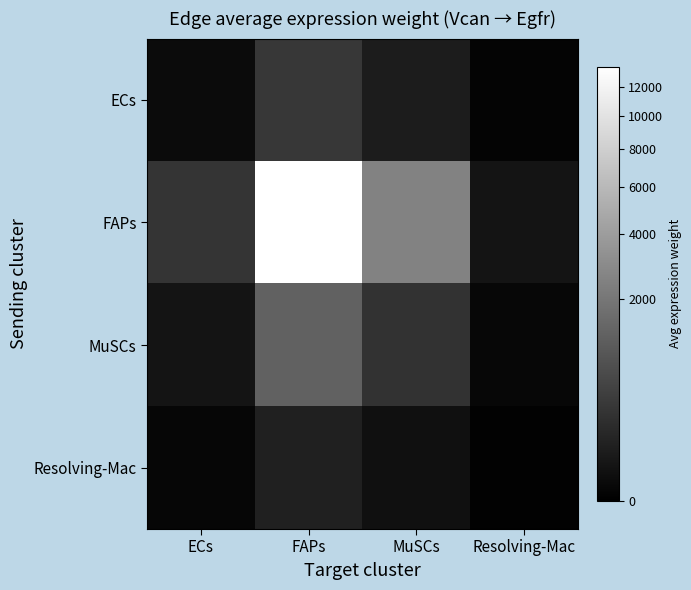

What is the total value across all series at ECs?

301.2